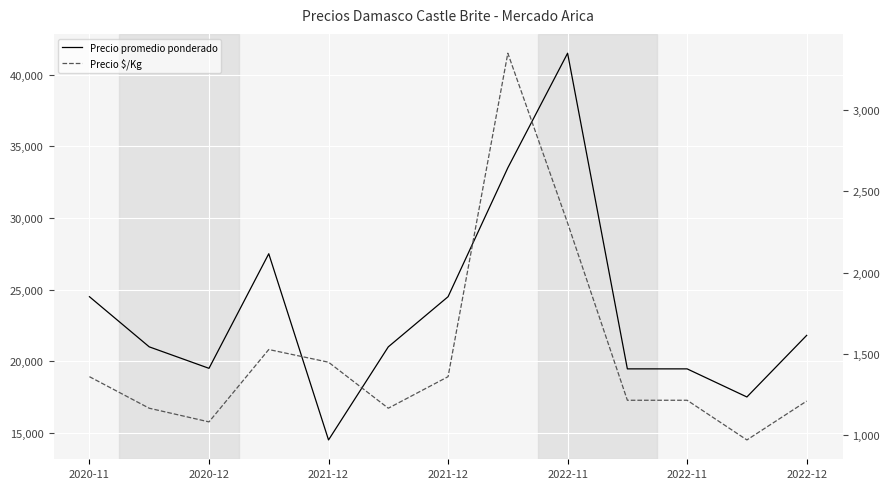

What is the difference between the maximum and minimum values in the Precio promedio ponderado series?

27000